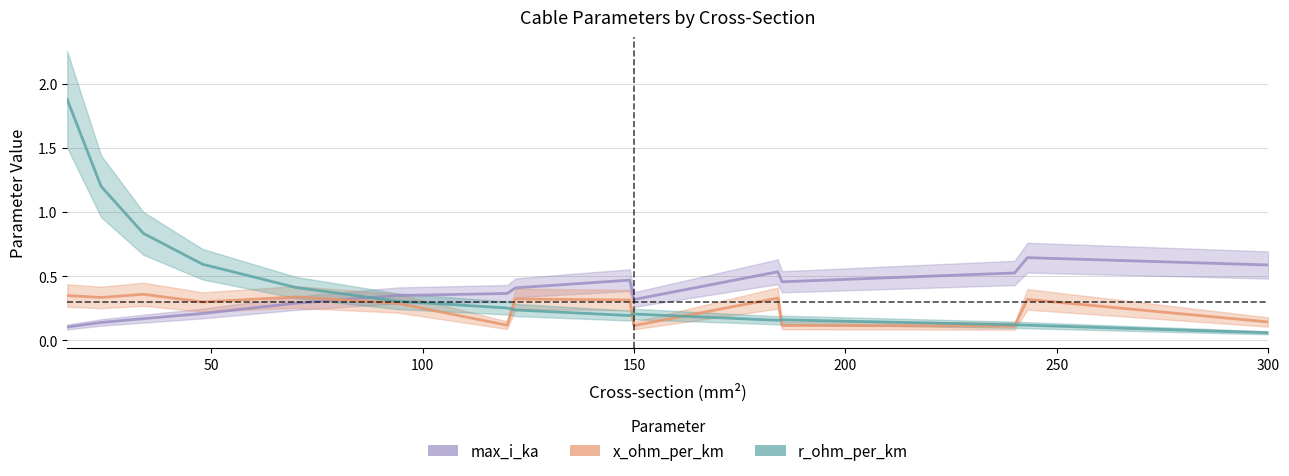

Reading left to right, extract all data points from this chart.

x_ohm_per_km: 0.3	0.3	0.4	0.3	0.3	0.3	0.1	0.3	0.3	0.1	0.3	0.1	0.1	0.3	0.1
max_i_ka: 0.1	0.1	0.2	0.2	0.3	0.3	0.4	0.4	0.5	0.3	0.5	0.5	0.5	0.6	0.6
r_ohm_per_km: 1.9	1.2	0.8	0.6	0.4	0.3	0.3	0.2	0.2	0.2	0.2	0.2	0.1	0.1	0.1